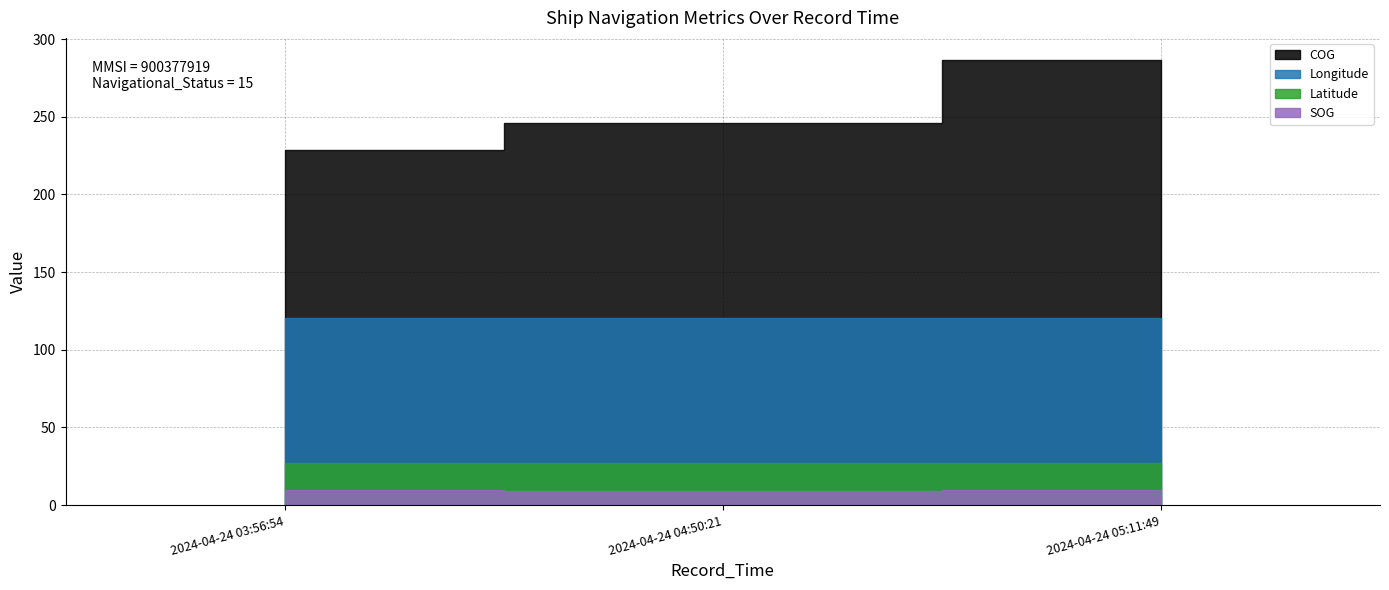

What is the difference between the maximum and minimum values in the Longitude series?

0.2